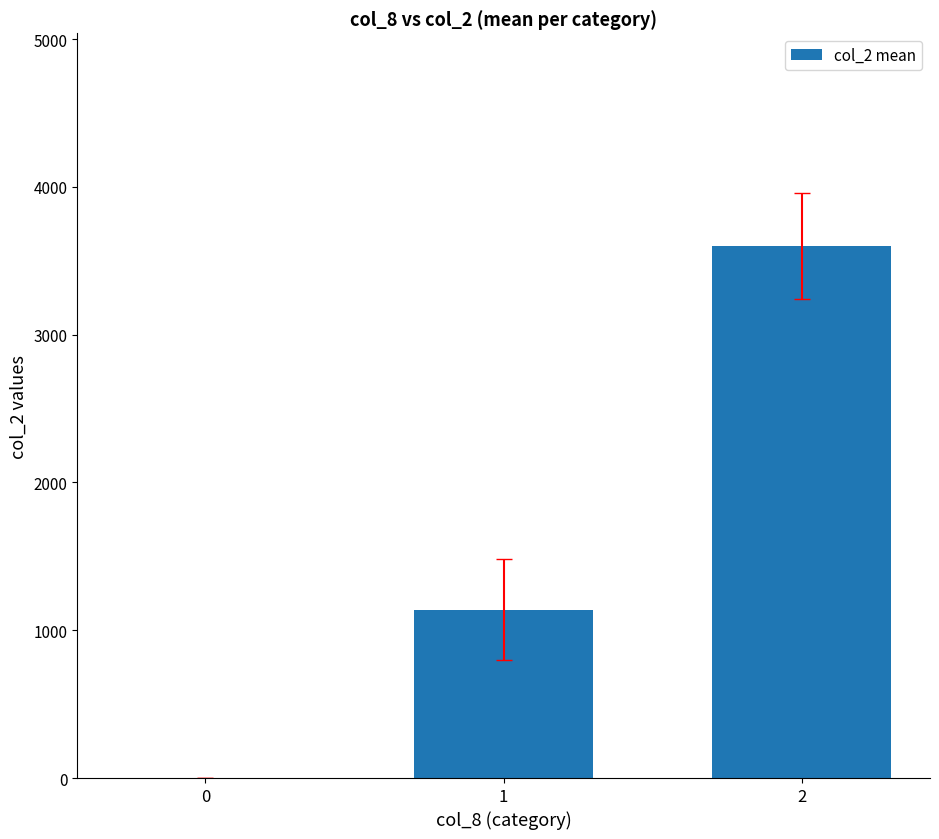

The value at 2 is 5614. True or false?

False